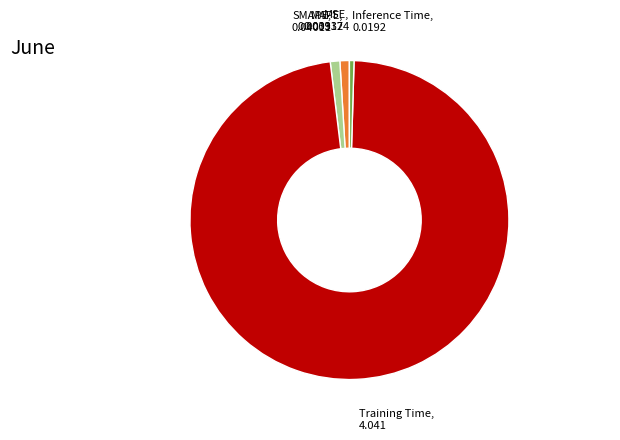

Is there a majority slice in this chart?

Yes